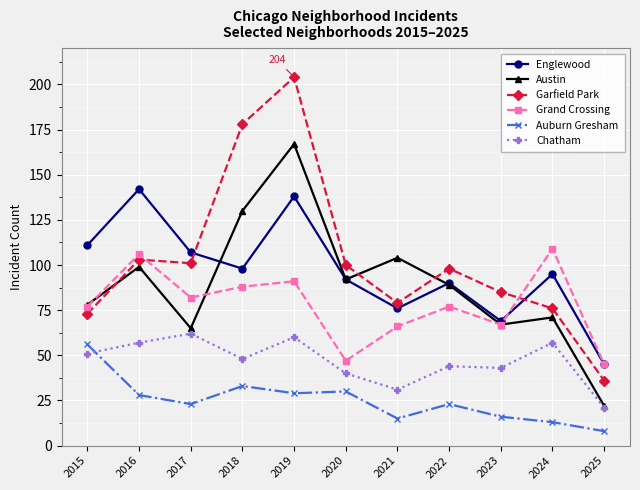

At which label does Garfield Park reach its peak?

2019